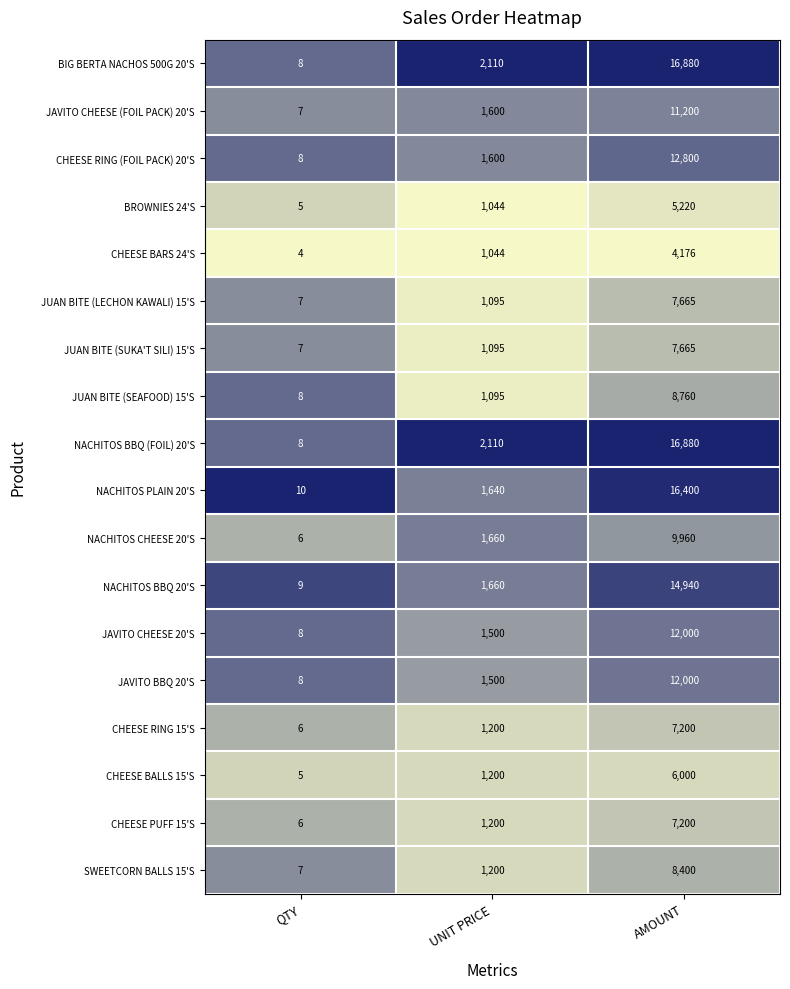

True or false: CHEESE BARS 24'S has a value of 7368 at AMOUNT.

False